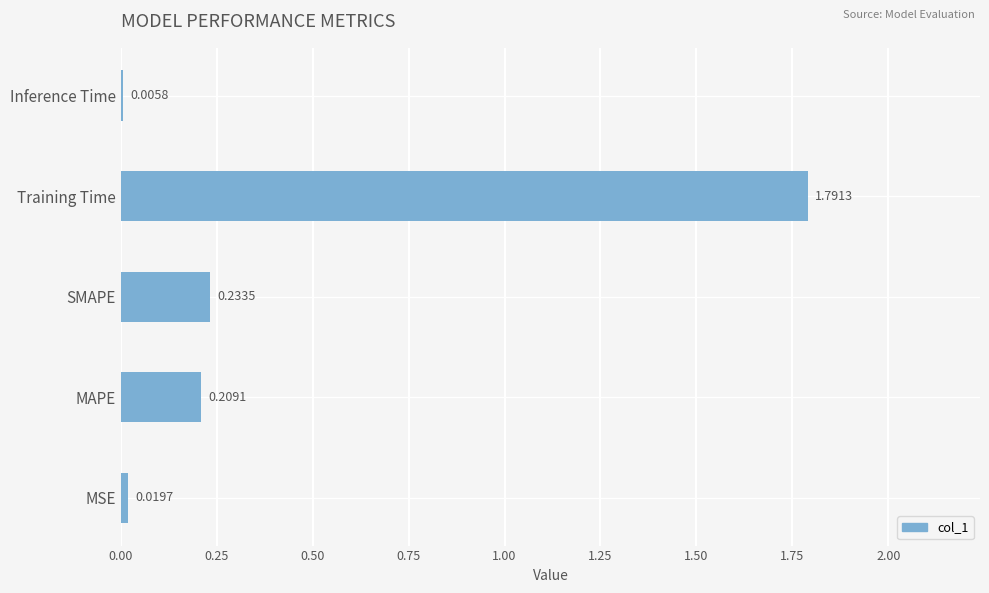

What is the sum of all values?

2.3